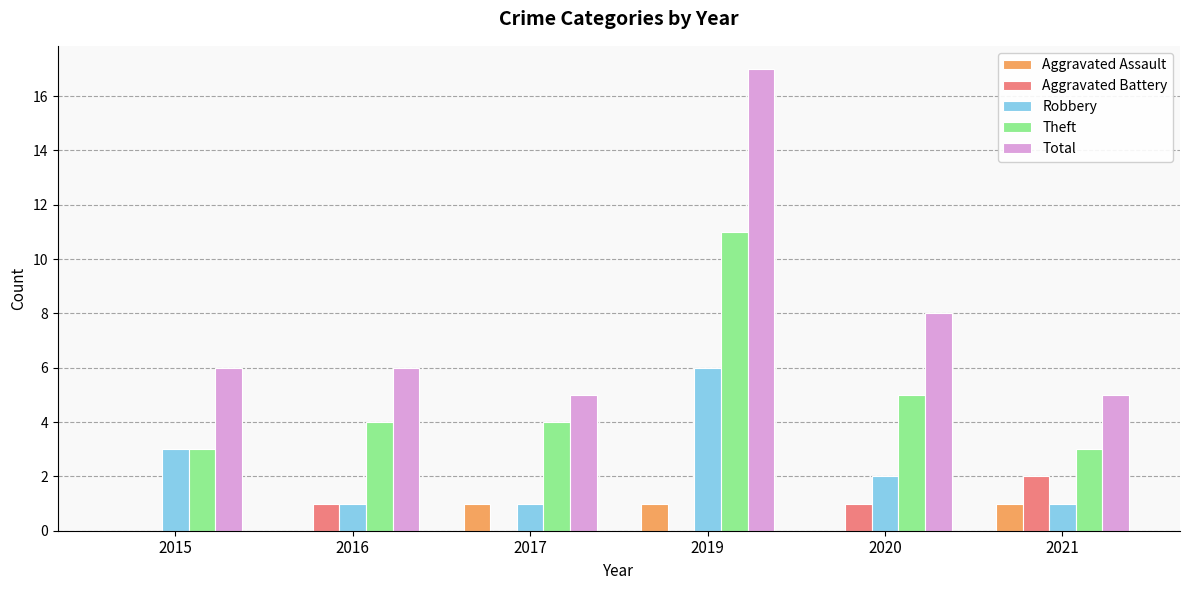

At which label is Theft closest to 7?

2020